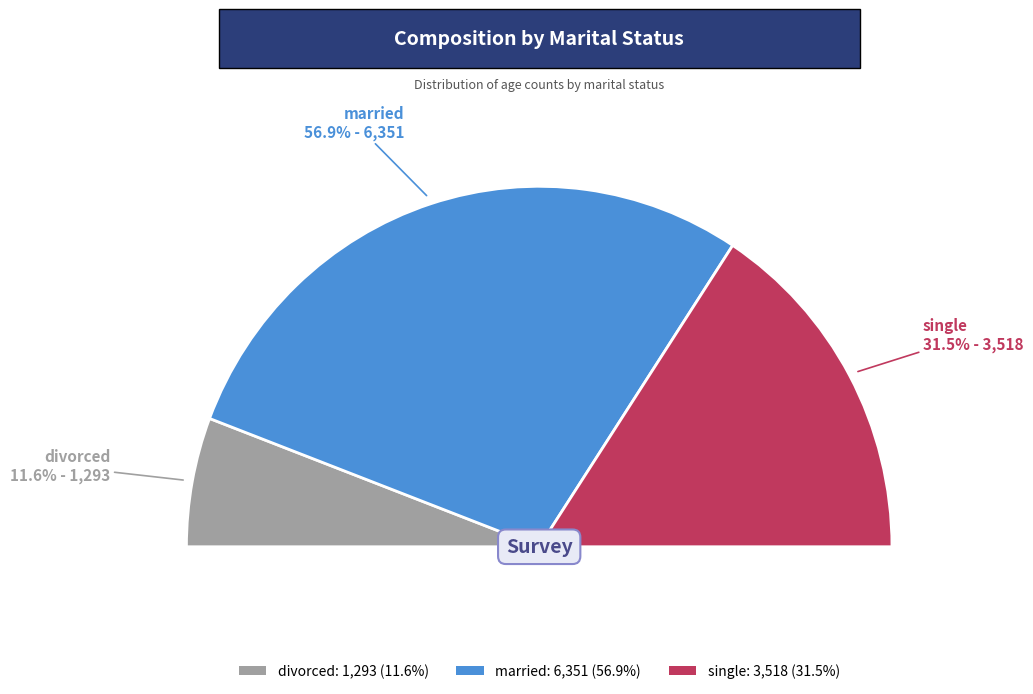

Is there a majority slice in this chart?

Yes